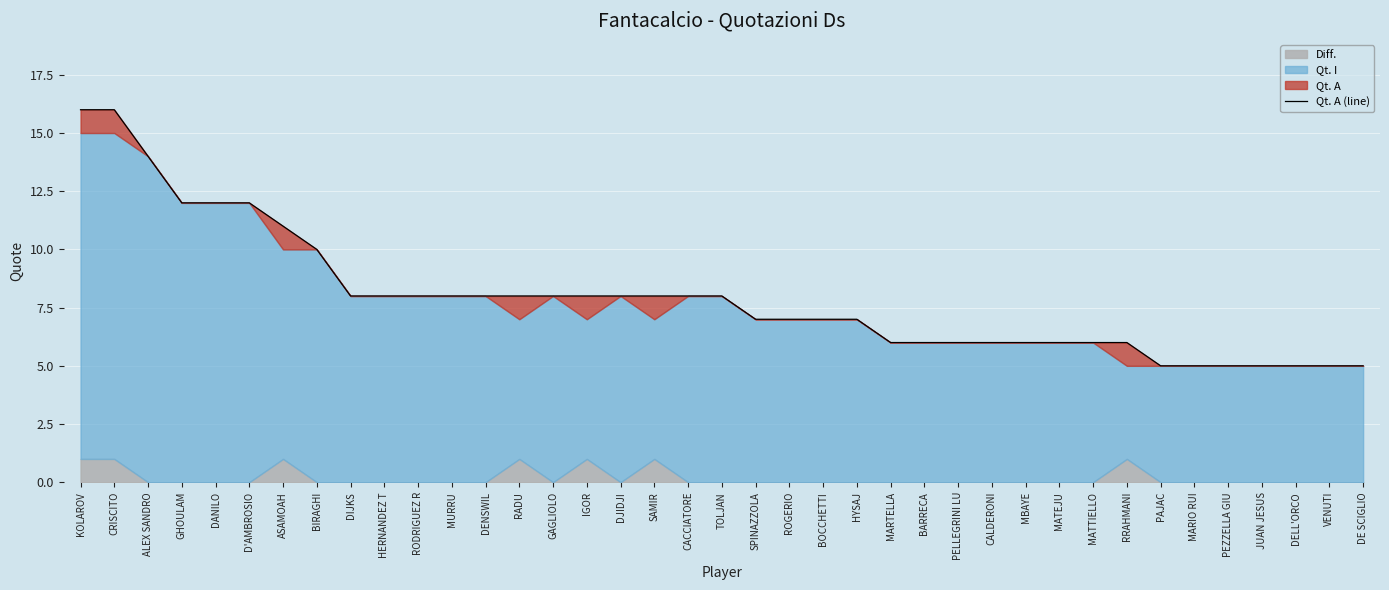

Reading left to right, what are all the values shown in this chart?

KOLAROV=16	CRISCITO=16	ALEX SANDRO=14	GHOULAM=12	DANILO=12	D'AMBROSIO=12	ASAMOAH=11	BIRAGHI=10	DIJKS=8	HERNANDEZ T=8	RODRIGUEZ R=8	MURRU=8	DENSWIL=8	RADU=8	GAGLIOLO=8	IGOR=8	DJIDJI=8	SAMIR=8	CACCIATORE=8	TOLJAN=8	SPINAZZOLA=7	ROGERIO=7	BOCCHETTI=7	HYSAJ=7	MARTELLA=6	BARRECA=6	PELLEGRINI LU=6	CALDERONI=6	MBAYE=6	MATEJU=6	MATTIELLO=6	RRAHMANI=6	PAJAC=5	MARIO RUI=5	PEZZELLA GIU=5	JUAN JESUS=5	DELL'ORCO=5	VENUTI=5	DE SCIGLIO=5